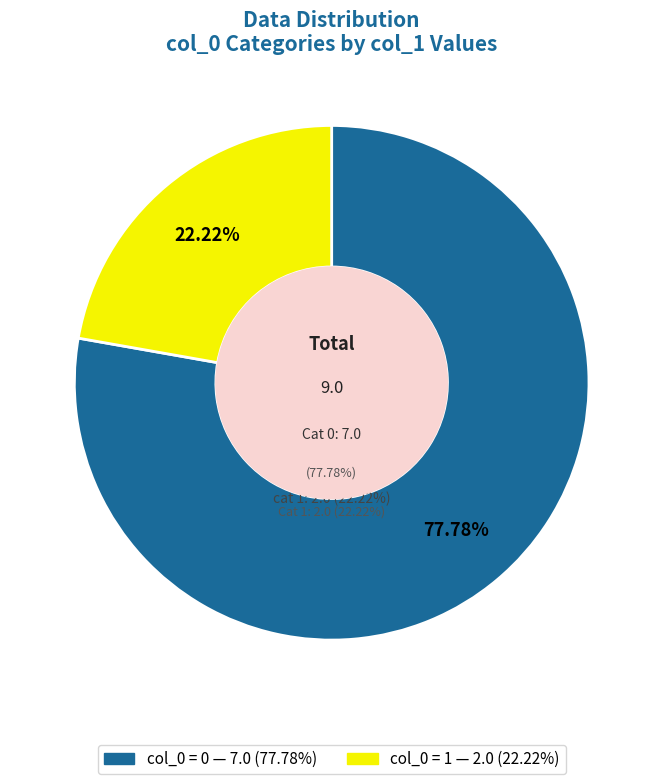

Which slice is the smallest?

1